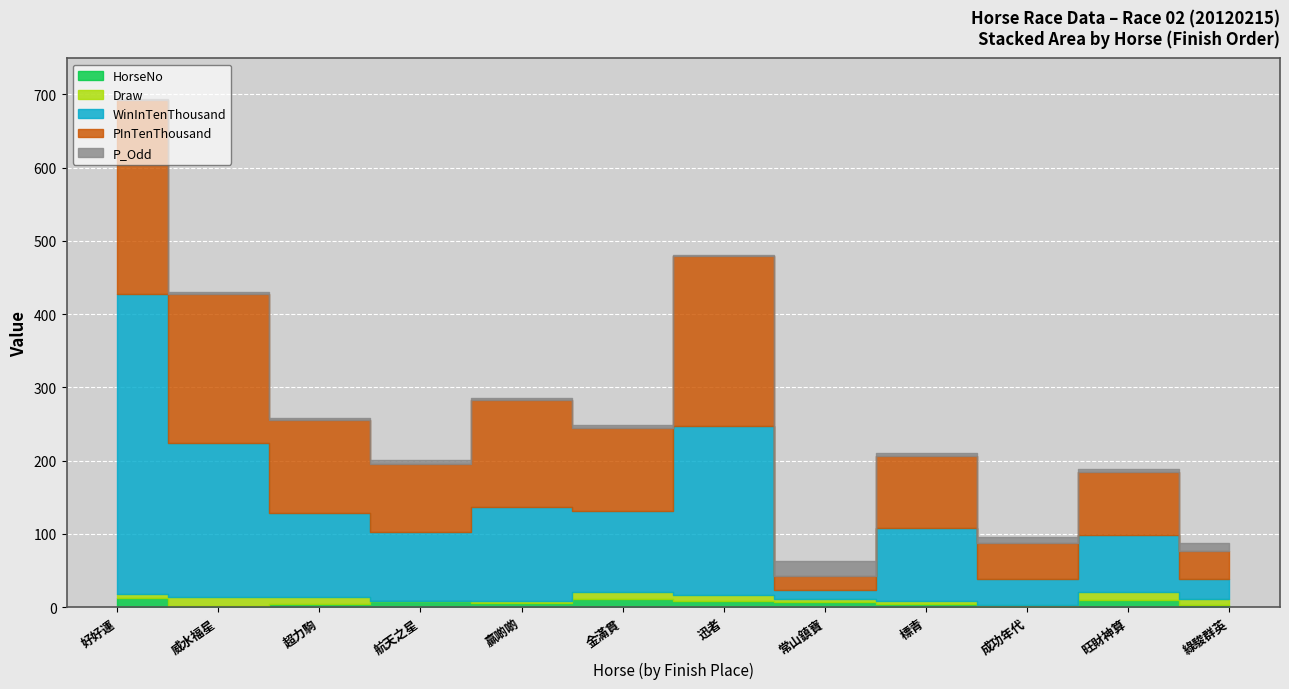

True or false: PInTenThousand and HorseNo intersect in this chart.

False